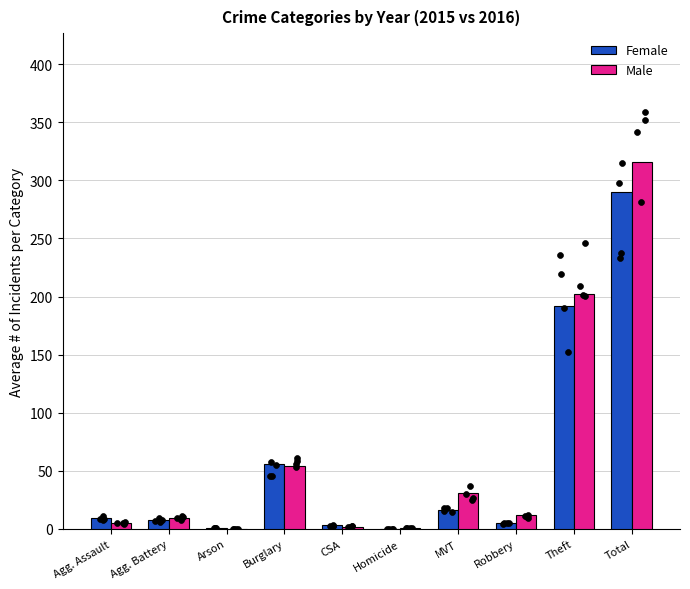

What is the total value across all series at MVT?

47